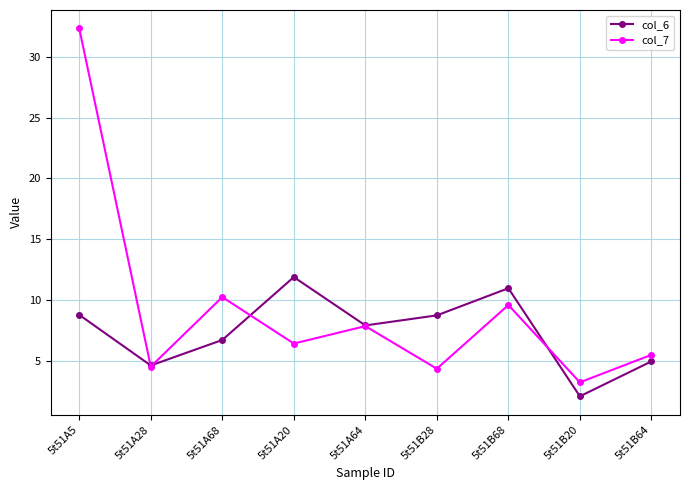

What is the maximum value shown in the chart?

32.4